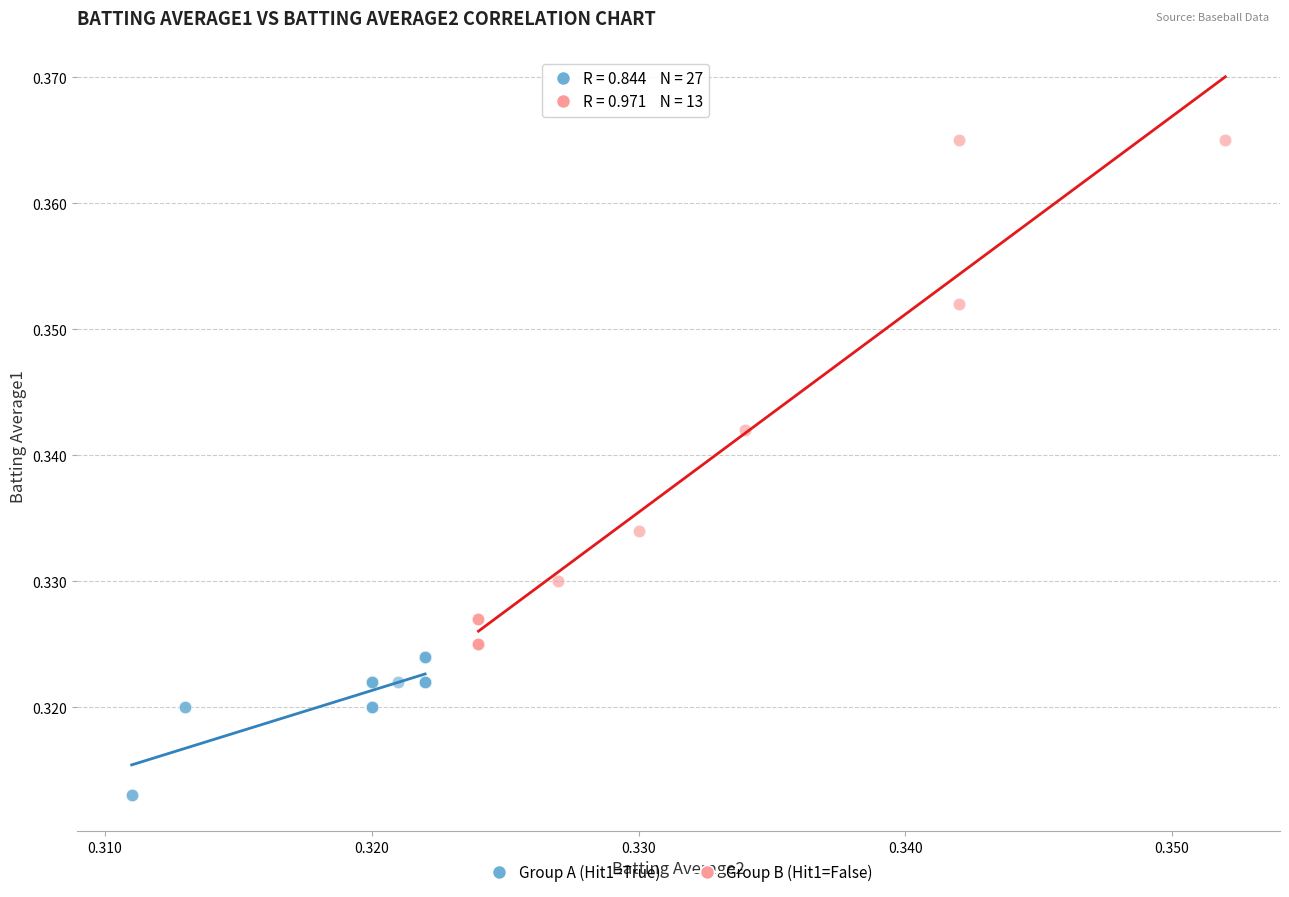

What are all the series names shown in the legend?

Group A (Hit1=True), Group B (Hit1=False)